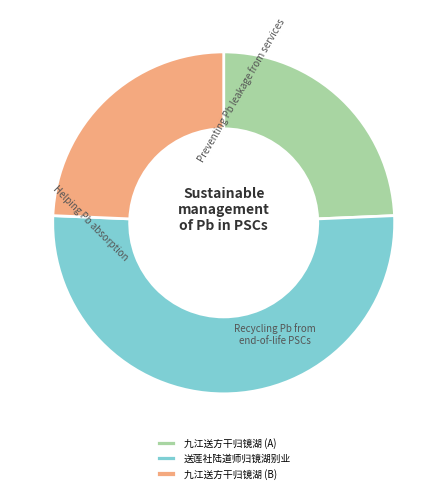

Do 九江送方干归镜湖 (B) and 送莲社陆道师归镜湖别业 together represent more than half of the pie?

Yes